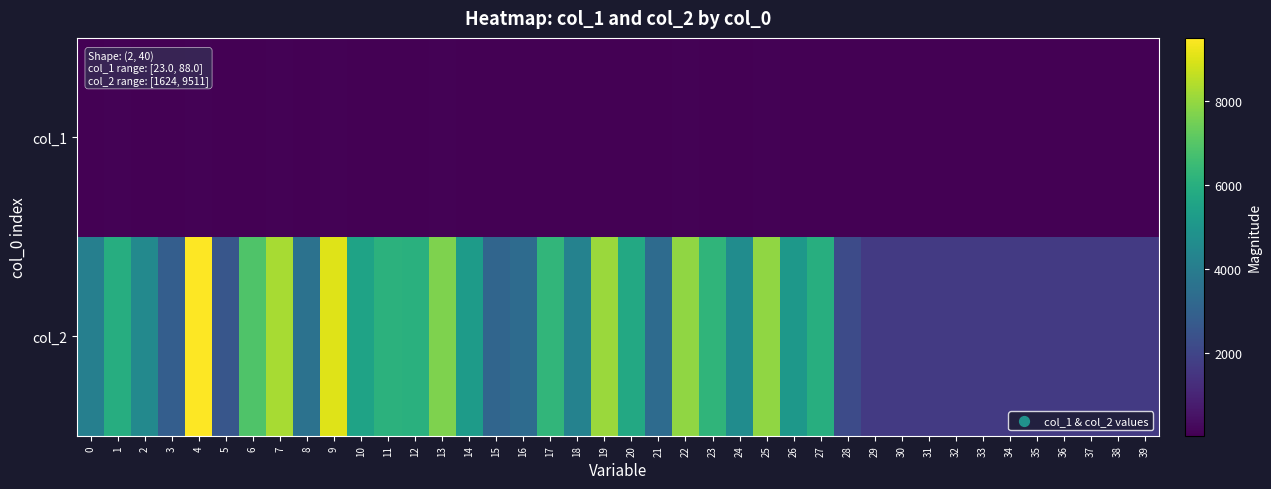

At which category does the chart reach its minimum across all series?

21